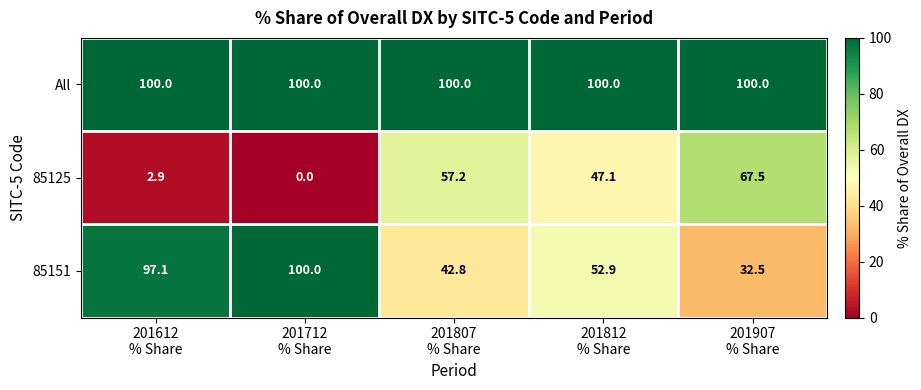

What is the maximum value shown in the chart?

100.0